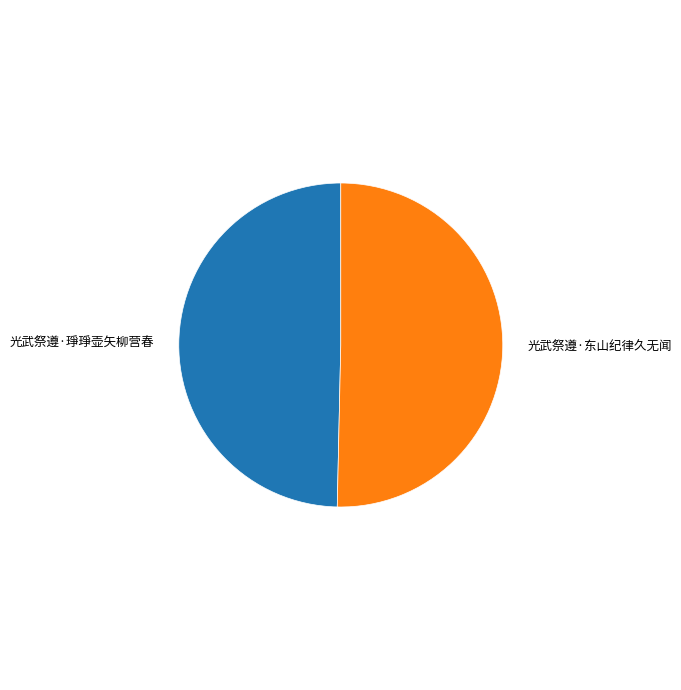

Which slice represents more than half of the pie?

光武祭遵·东山纪律久无闻